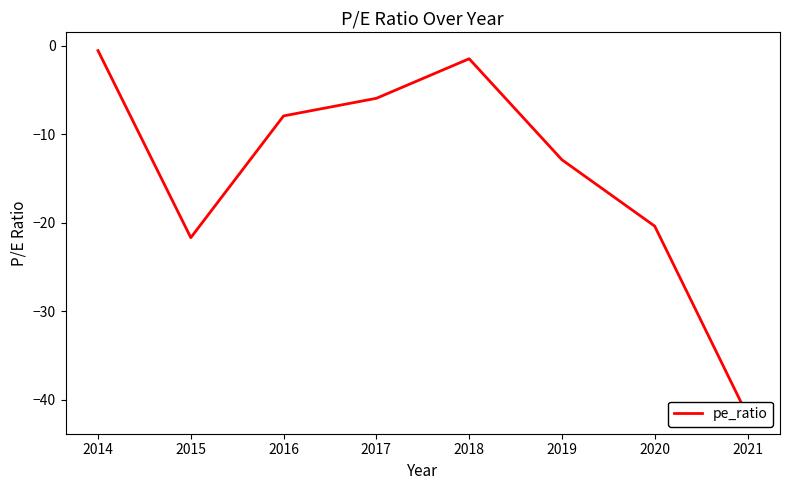

What is the greatest value displayed?

-0.6